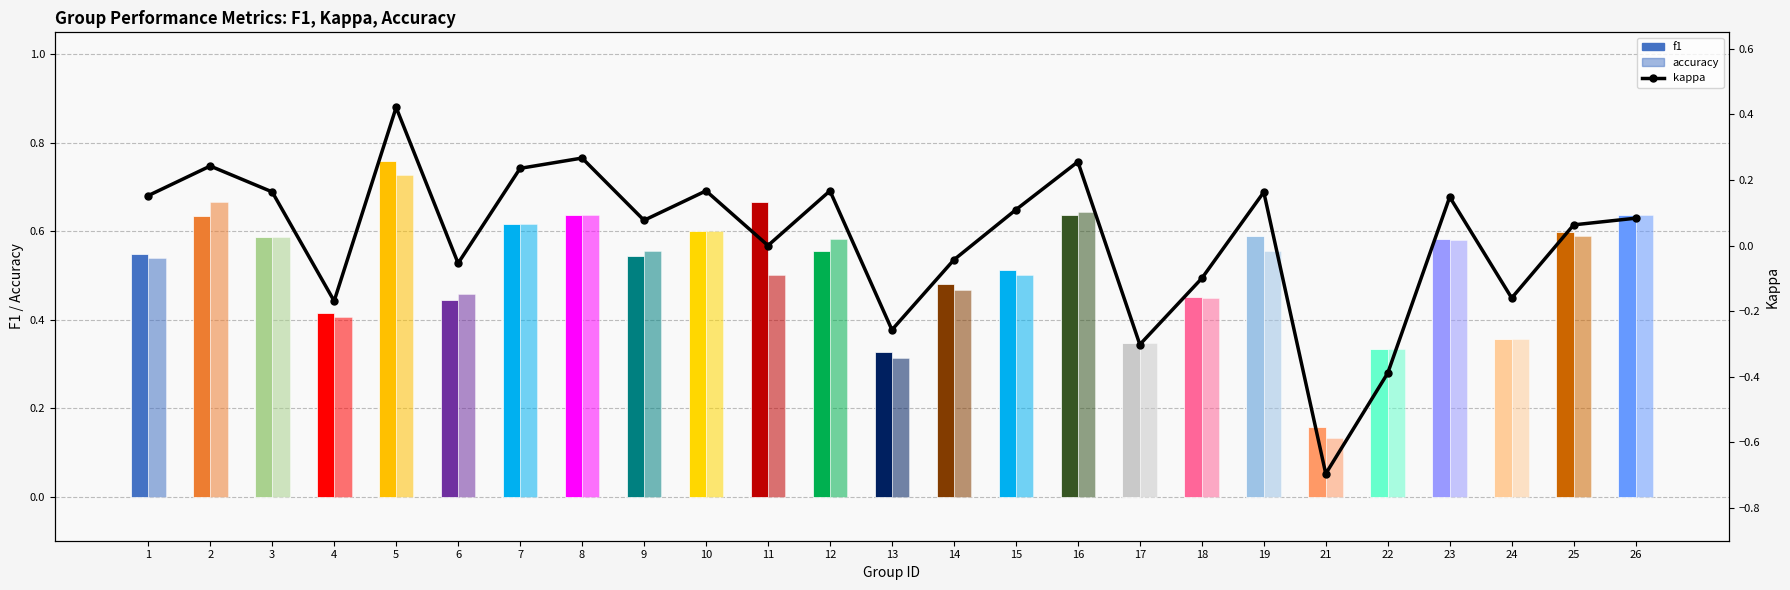

What is the value of the 16th bar from the left?

0.3